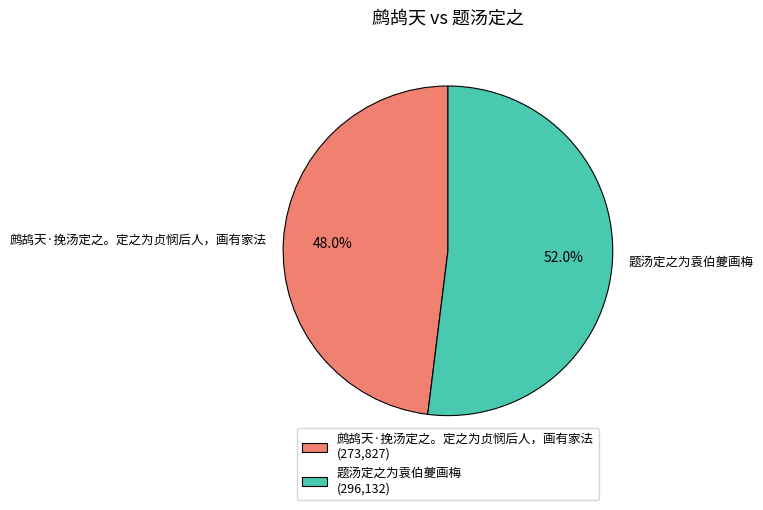

What percentage is NOT represented by 鹧鸪天·挽汤定之。定之为贞悯后人，画有家法?

52.0%